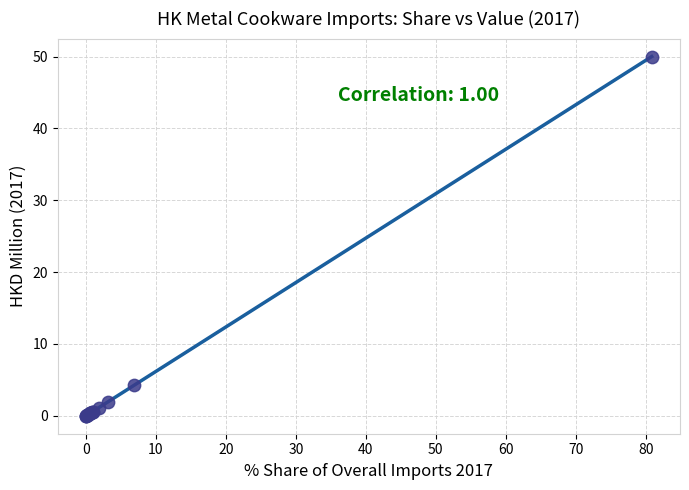

What Y value in the scatter plot is closest to 25?

4.2